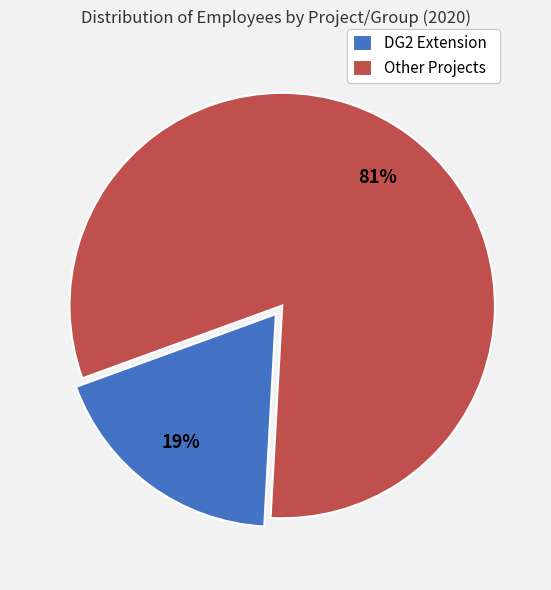

To the nearest percent, what is the combined percentage of DG2 Extension and Other Projects?

100%